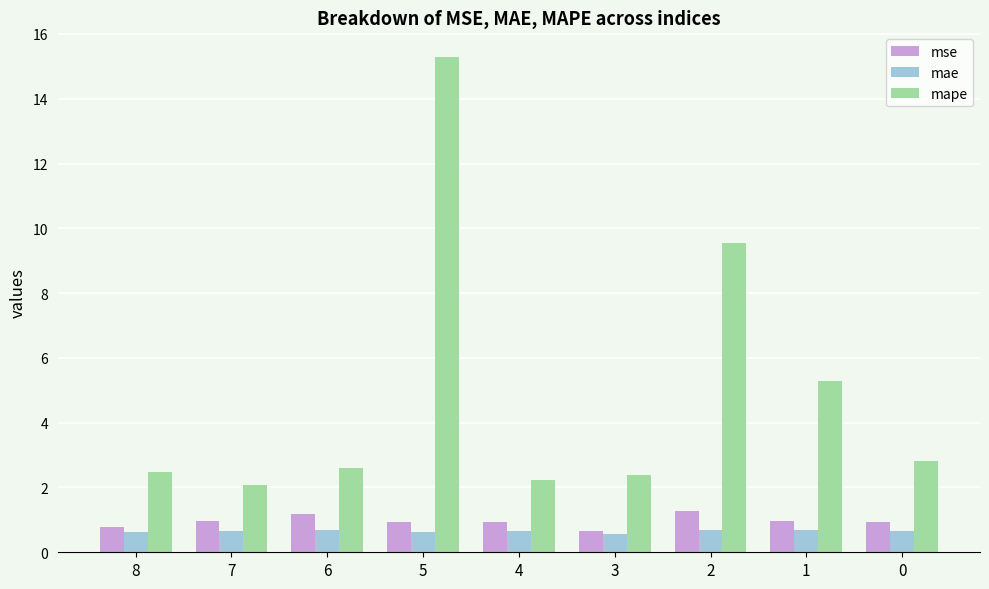

What is the average value of the mape series?

5.0